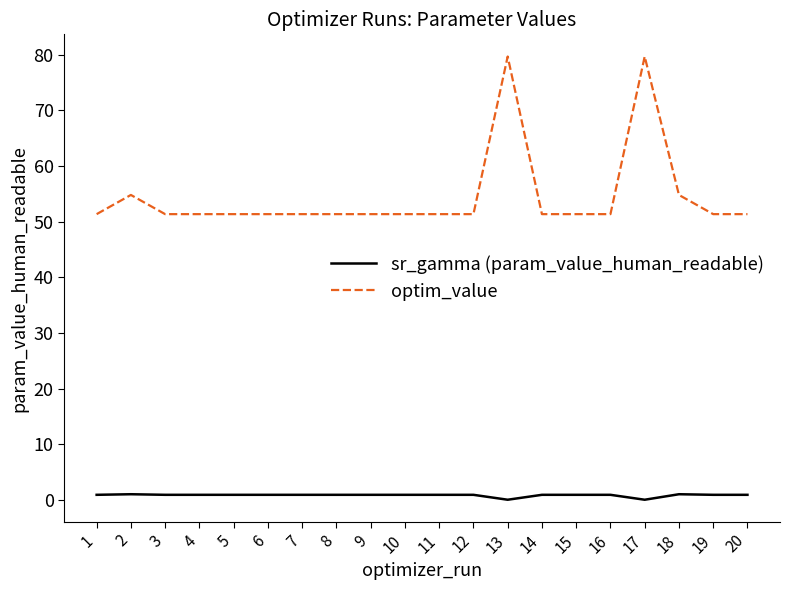

What is the average value of the optim_value series?

54.5